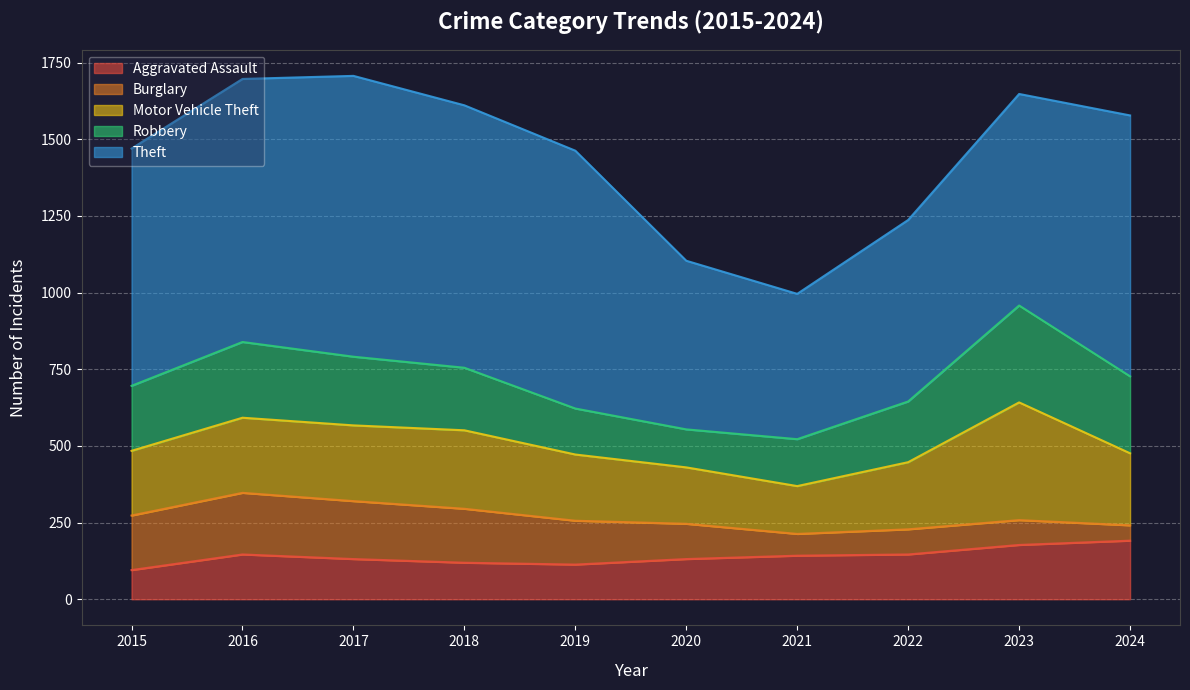

Which series changed the most between 2018 and 2020?

Theft